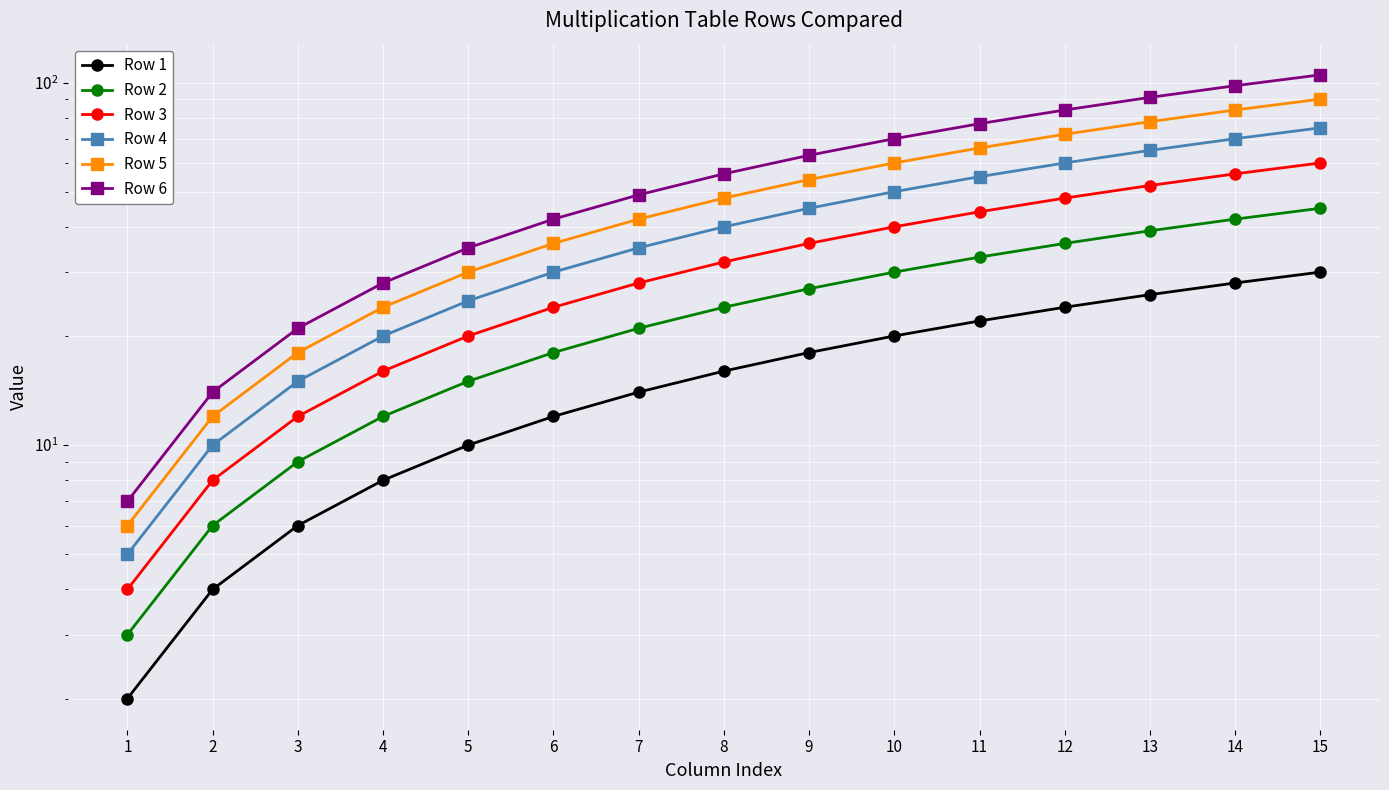

What is the value of the Row 3 point at the 8th from the left?

32